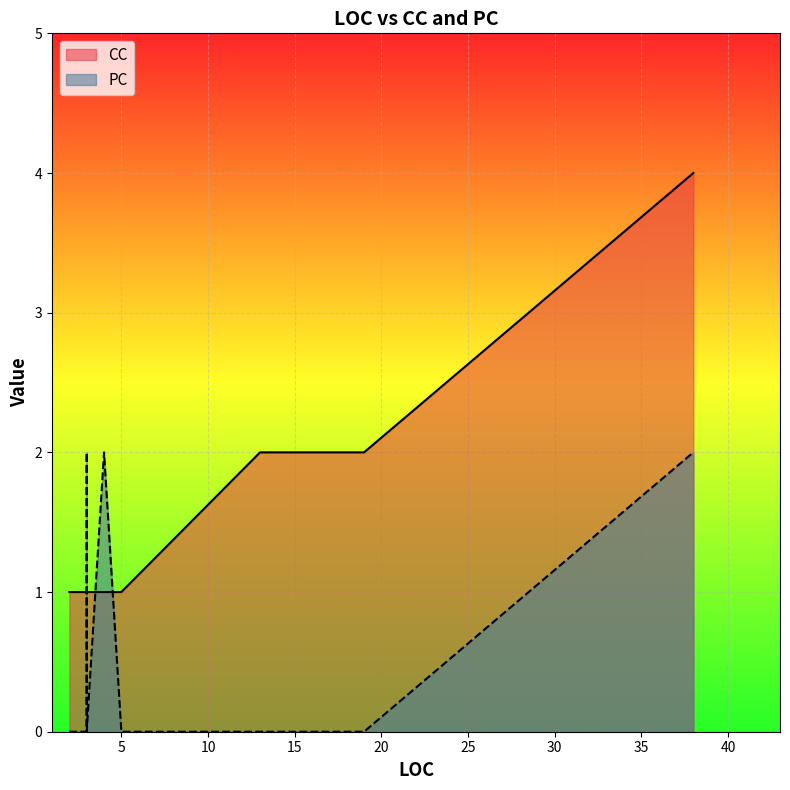

List the series in order of their overall mean, highest first.

CC, PC